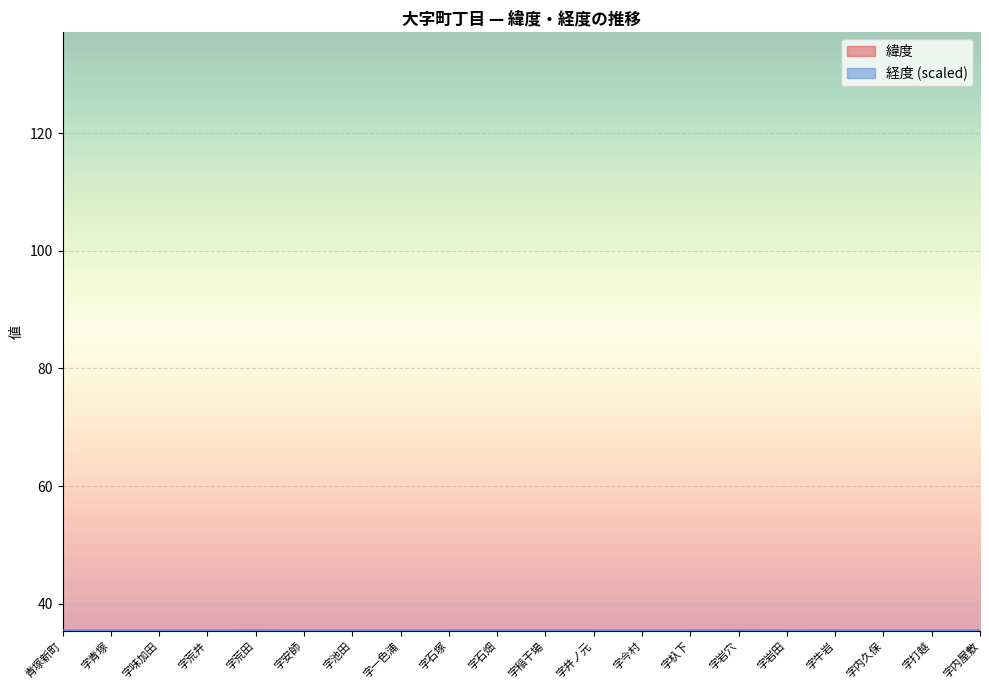

Is the value of 緯度 at 字一色浦 greater than the value of 経度 at 字青塚?

Yes